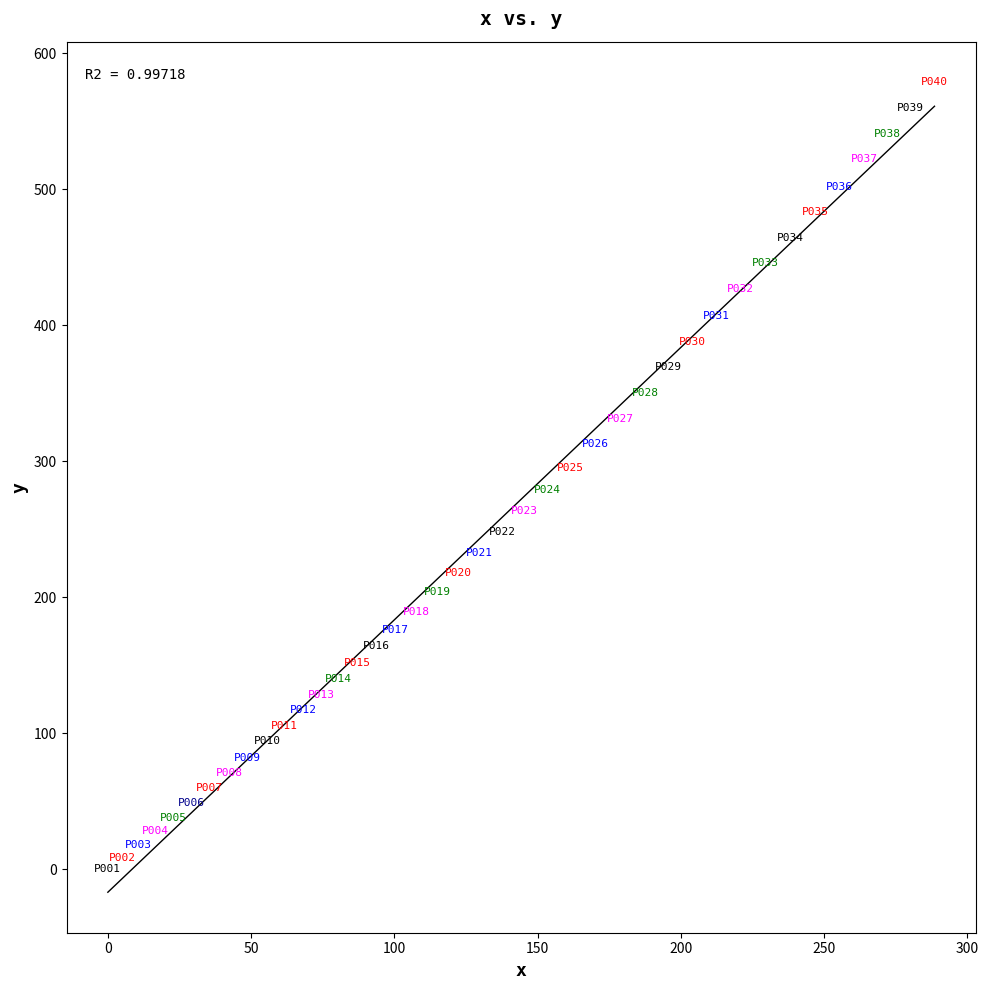

What is the range of Y values (max minus min)?

578.7